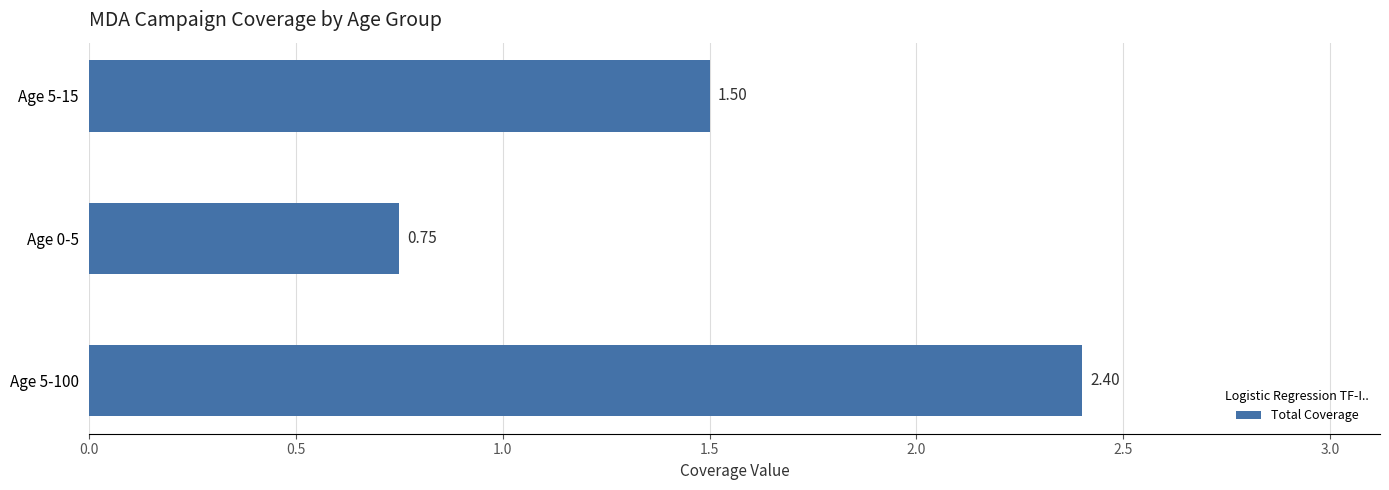

Rank the categories by value from highest to lowest.

Age 5-100, Age 5-15, Age 0-5